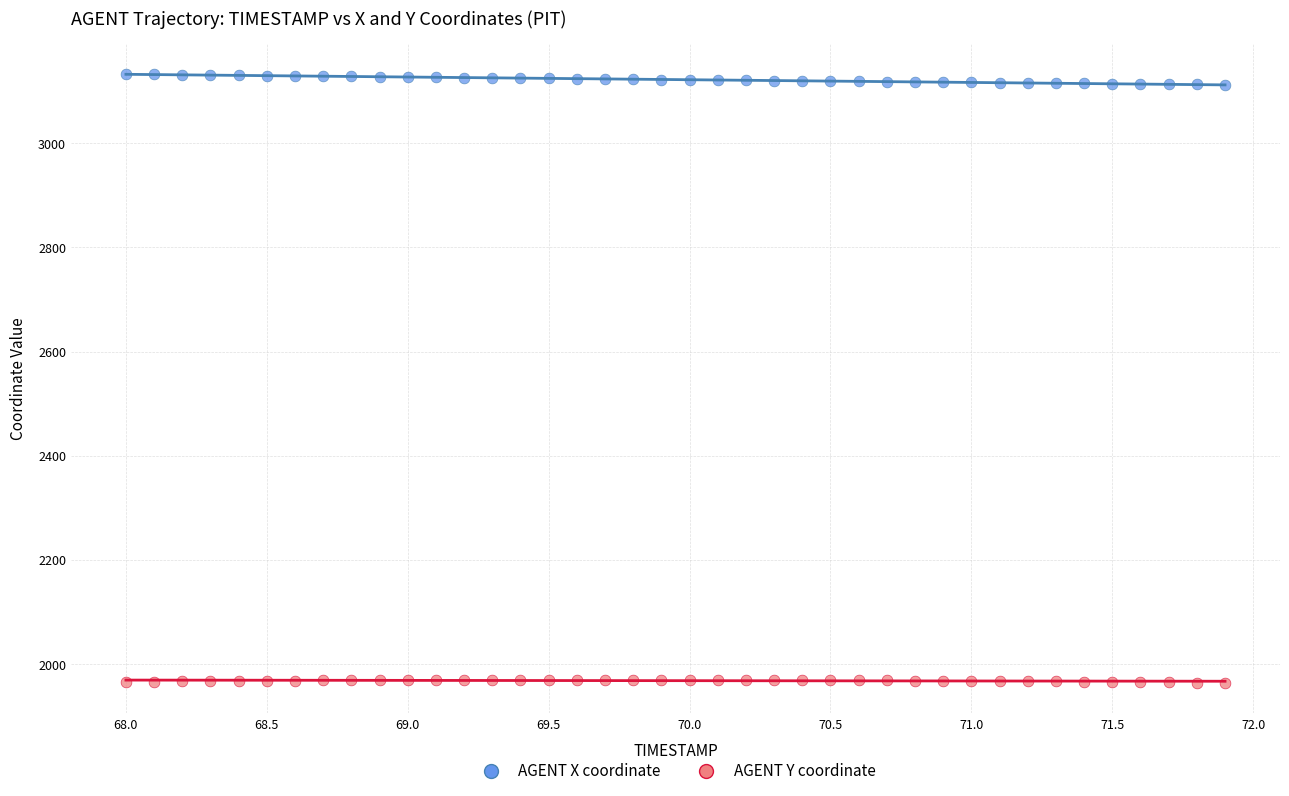

What are all the series names shown in the legend?

AGENT X coordinate, AGENT Y coordinate